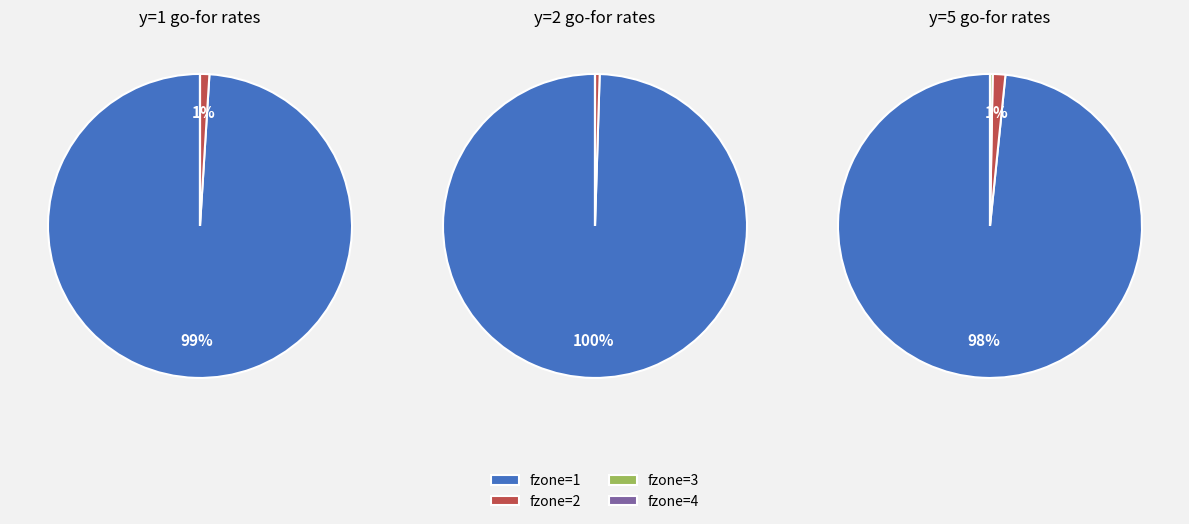

Does y=10 account for over 50% of the chart?

No